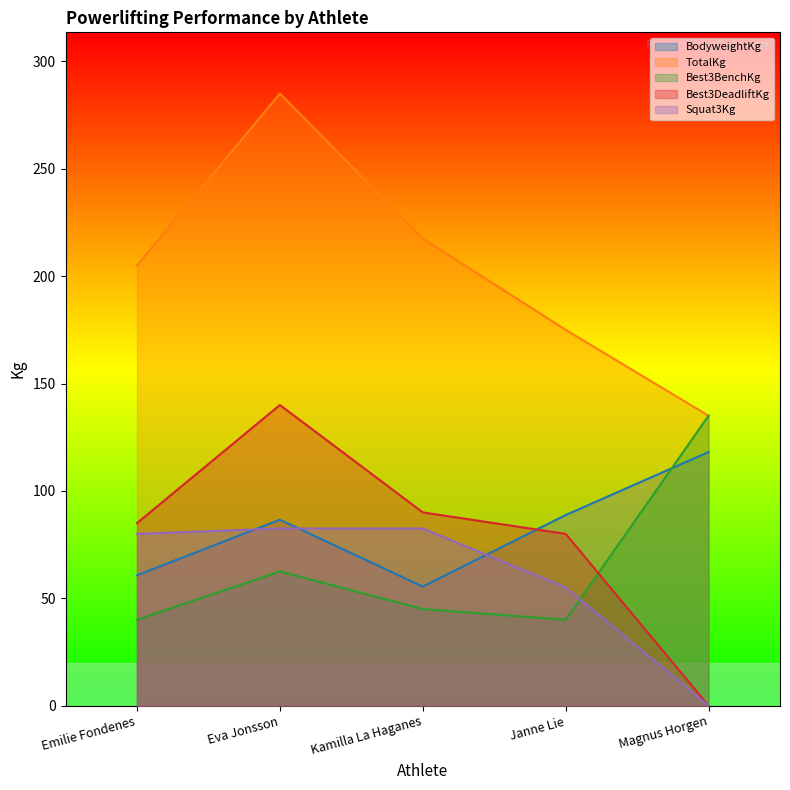

At which category does Best3DeadliftKg reach its first local peak?

Eva Jonsson